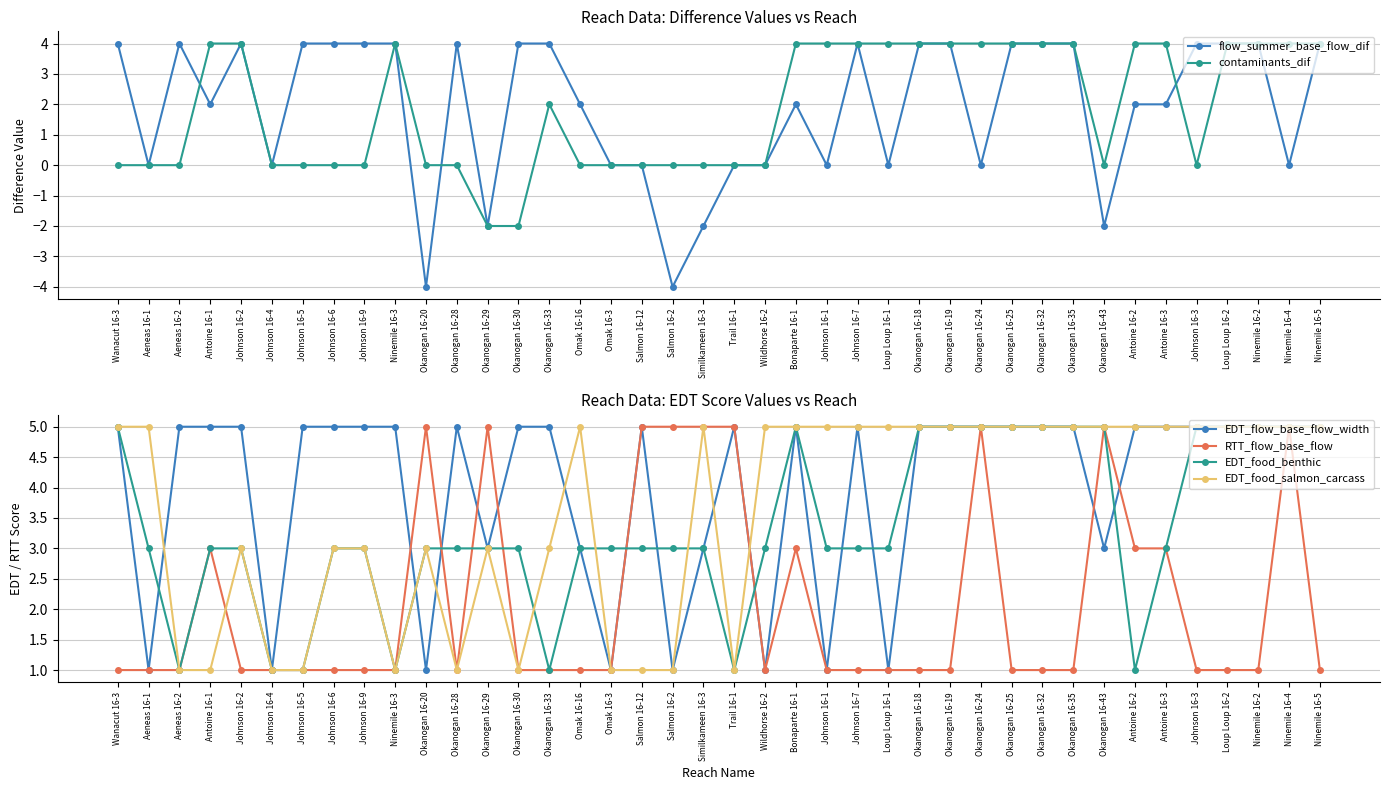

Is it true that EDT_flow_base_flow_width equals 8 at Johnson 16-9?

False